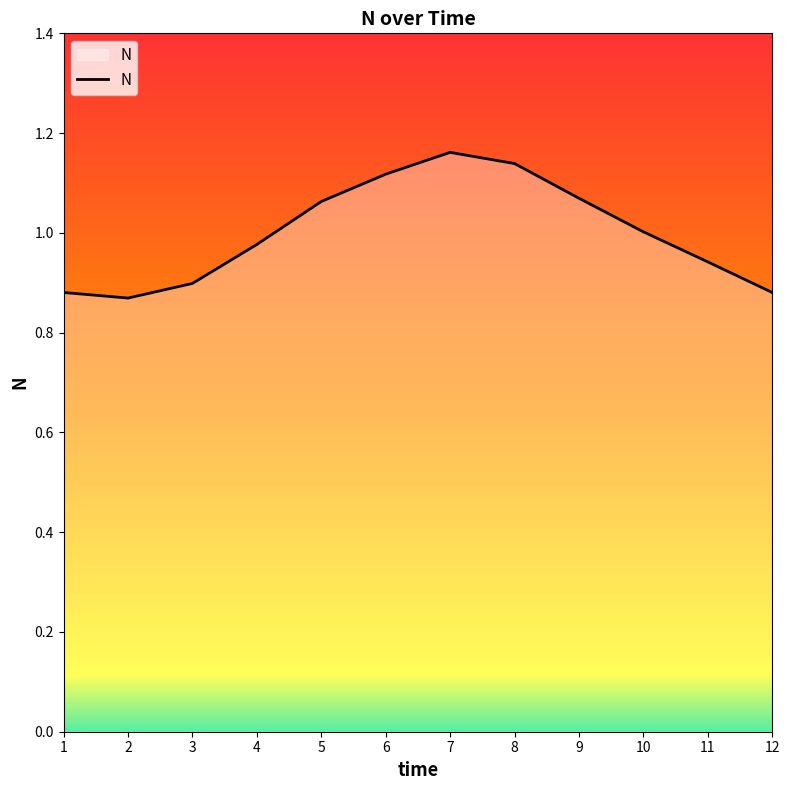

The chart shows a value of 1.7 at 5. True or false?

False